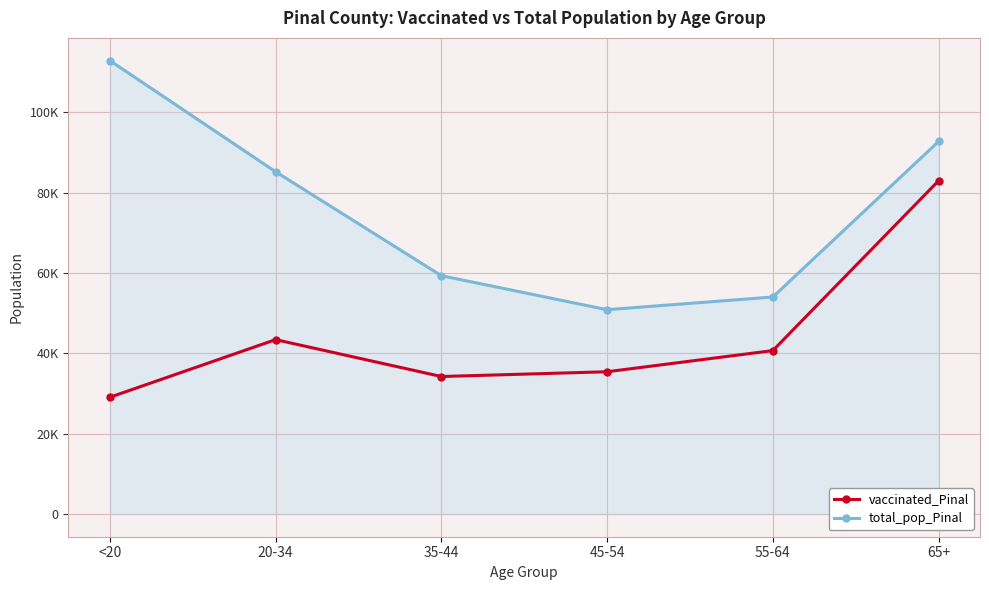

What is the sum of the vaccinated_Pinal values at 55-64 and 20-34?

84129